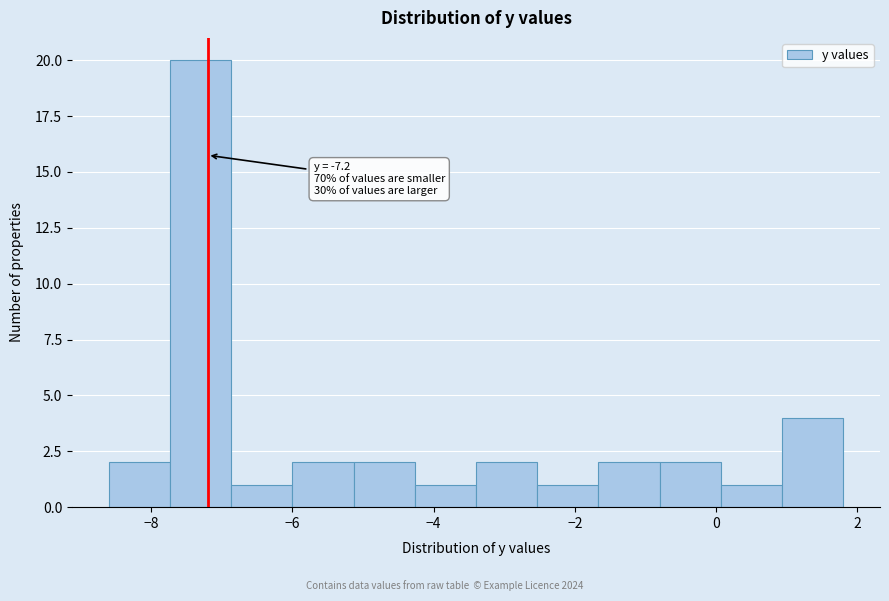

Which range on the x-axis has the tallest bar?

-7.8 to -6.8